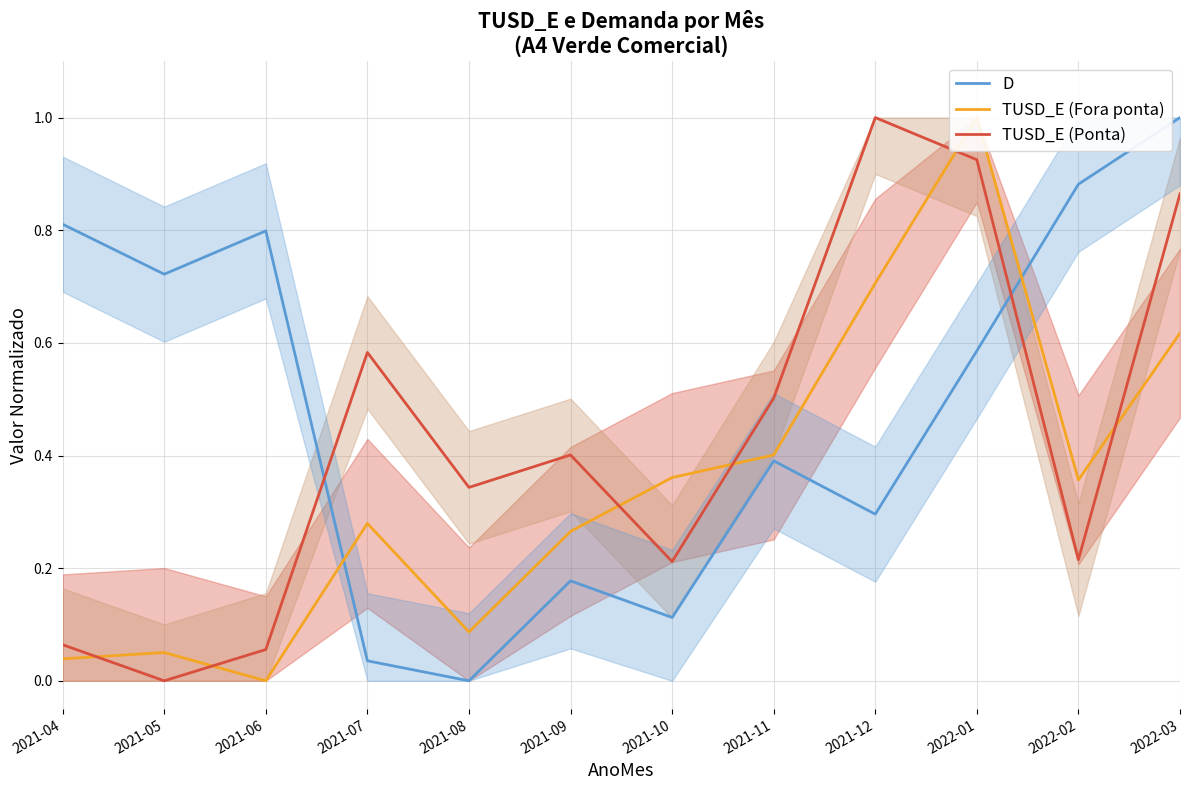

Count the number of data series in this chart.

3